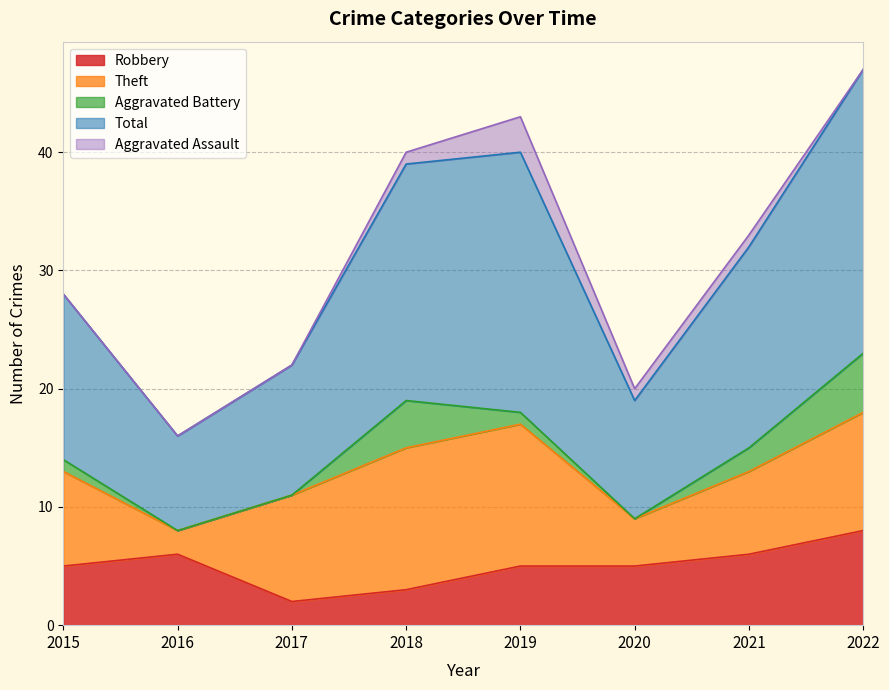

Rank the categories by Aggravated Assault value from highest to lowest.

2019, 2018, 2020, 2021, 2015, 2016, 2017, 2022